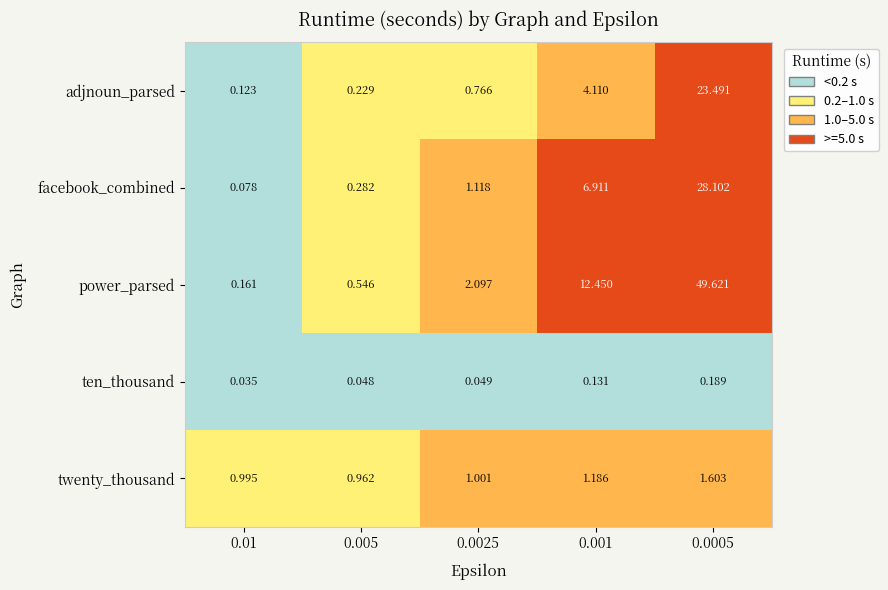

Which series has the largest total across all categories?

power_parsed